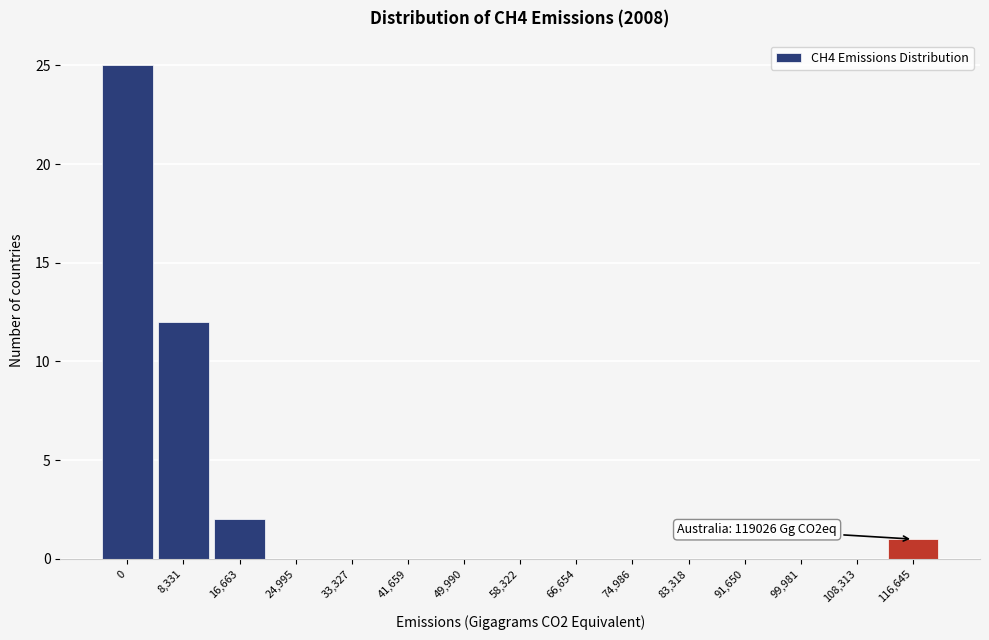

Reading left to right, extract all data points from this chart.

0=25	8,331=12	16,663=2	24,995=0	33,327=0	41,659=0	49,990=0	58,322=0	66,654=0	74,986=0	83,318=0	91,650=0	99,981=0	108,313=0	116,645=1